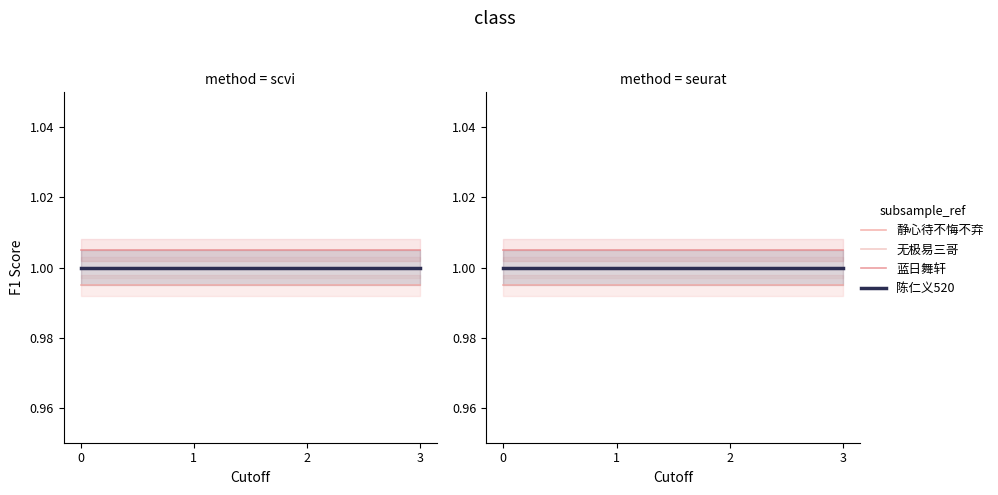

The value of 无极易三哥 at 2 is 0.6. True or false?

False